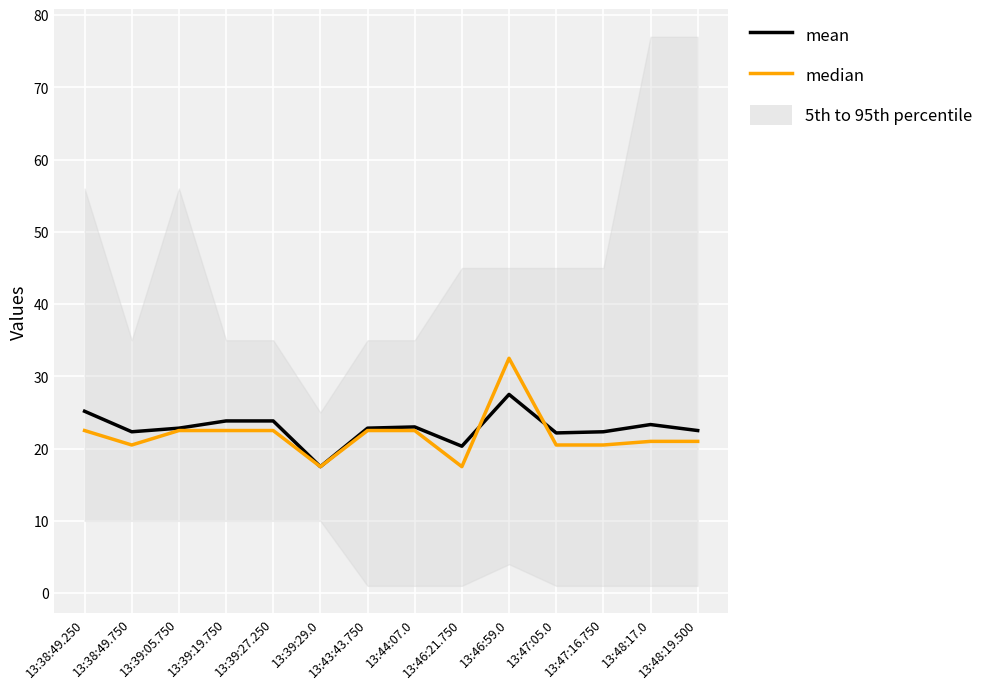

Where do mean and median first cross each other?

13:46:21.750 and 13:46:59.0